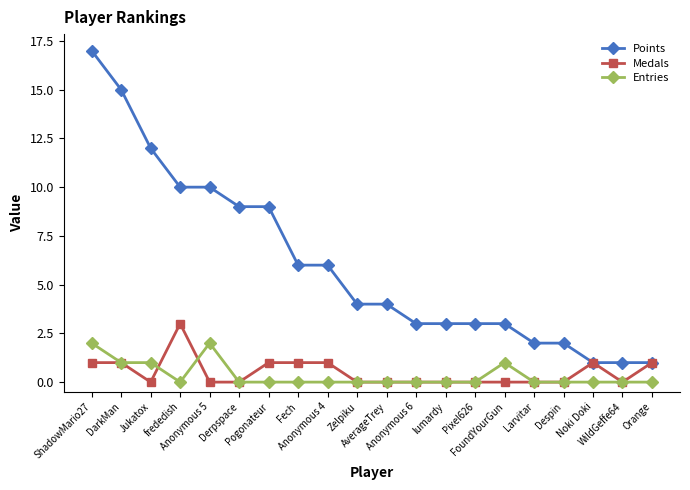

Reading left to right, extract all data points from this chart.

Points: 17	15	12	10	10	9	9	6	6	4	4	3	3	3	3	2	2	1	1	1
Medals: 1	1	0	3	0	0	1	1	1	0	0	0	0	0	0	0	0	1	0	1
Entries: 2	1	1	0	2	0	0	0	0	0	0	0	0	0	1	0	0	0	0	0